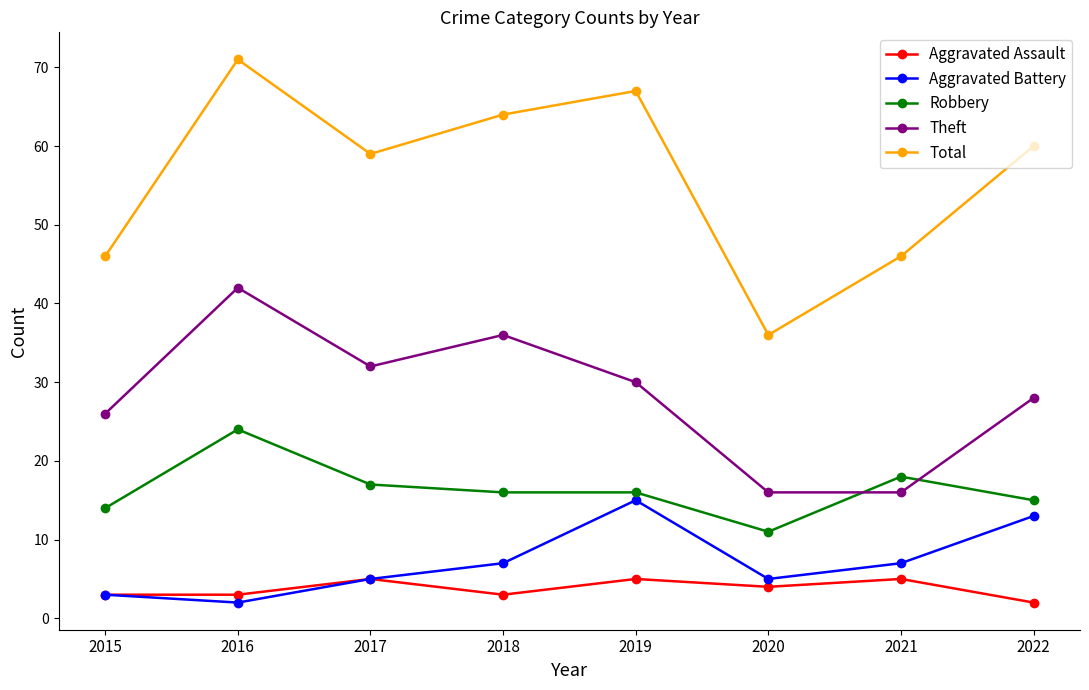

True or false: Aggravated Assault and Total intersect in this chart.

False